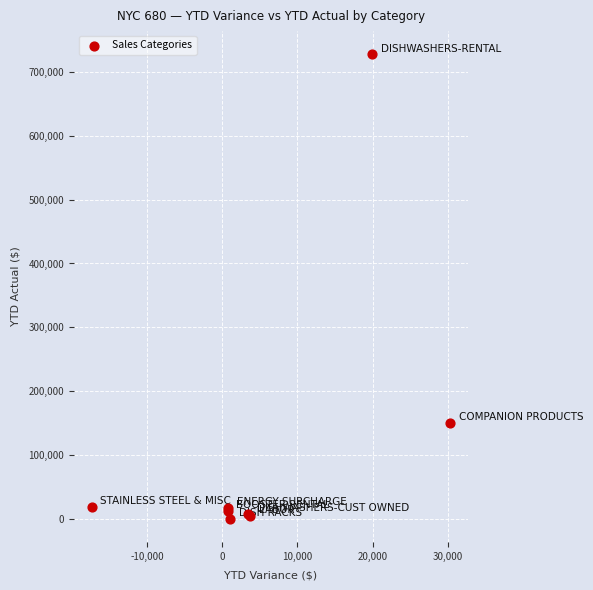

What Y value in the scatter plot is closest to 363958?

150929.7